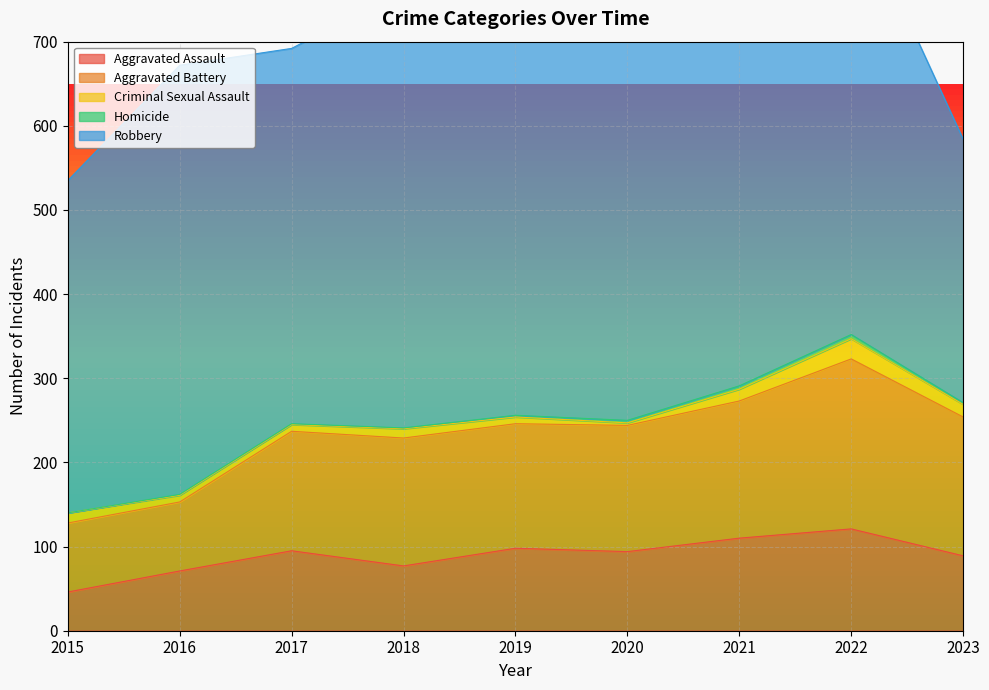

Rank the categories by Robbery value from lowest to highest.

2023, 2015, 2017, 2020, 2021, 2016, 2018, 2022, 2019